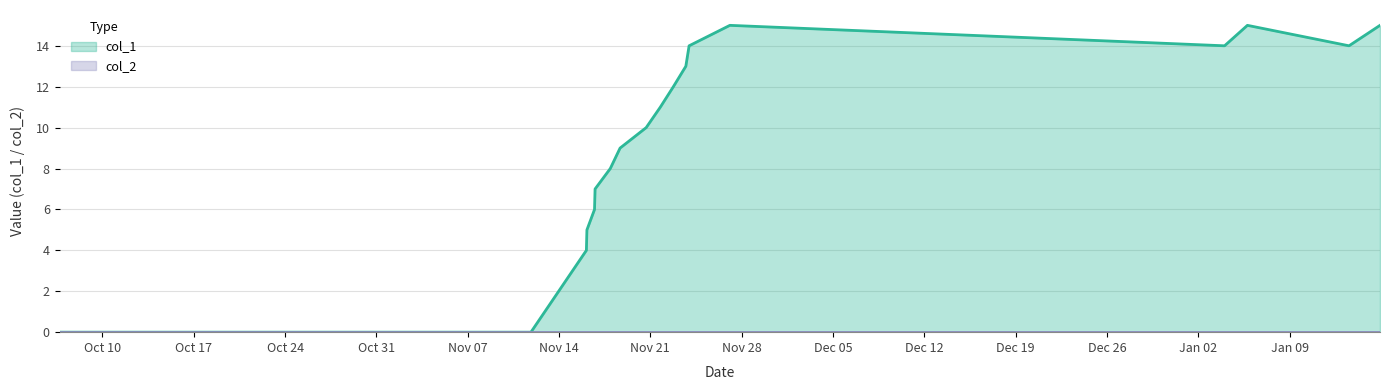

Count the number of values greater than 11.

8